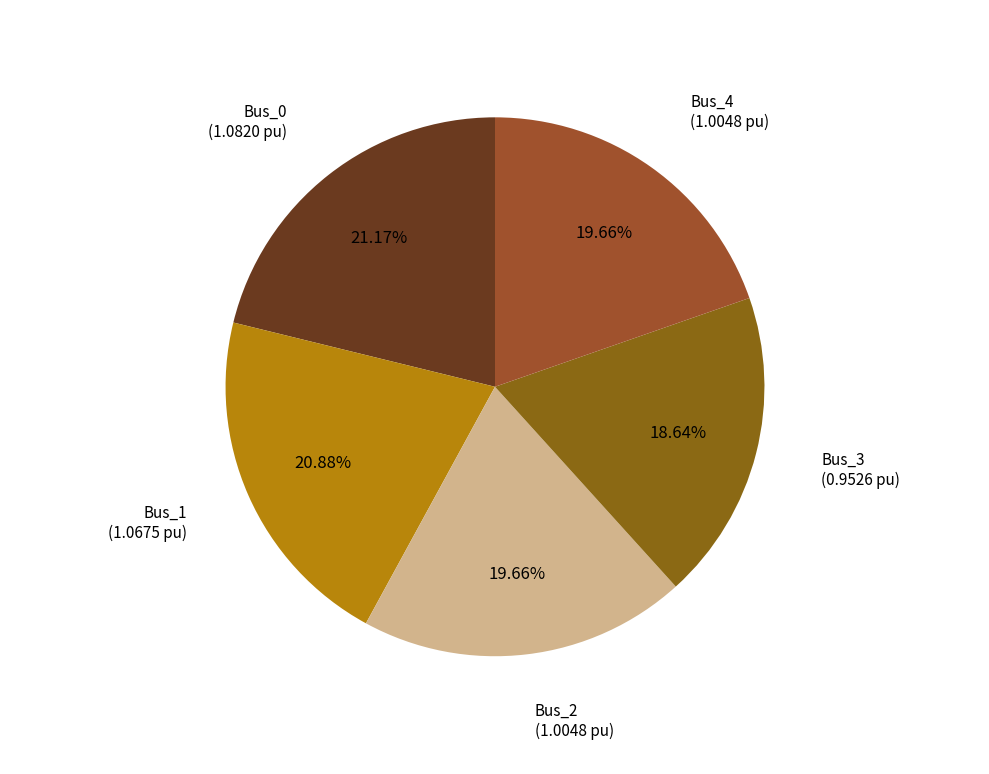

How many slices are in this pie chart?

5